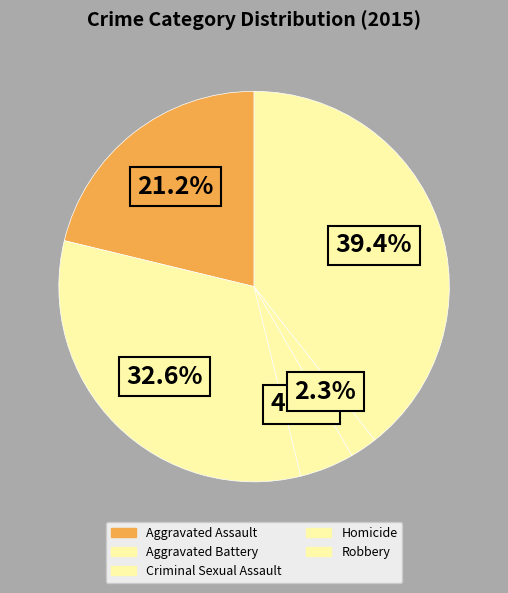

How many segments does this pie chart have?

5